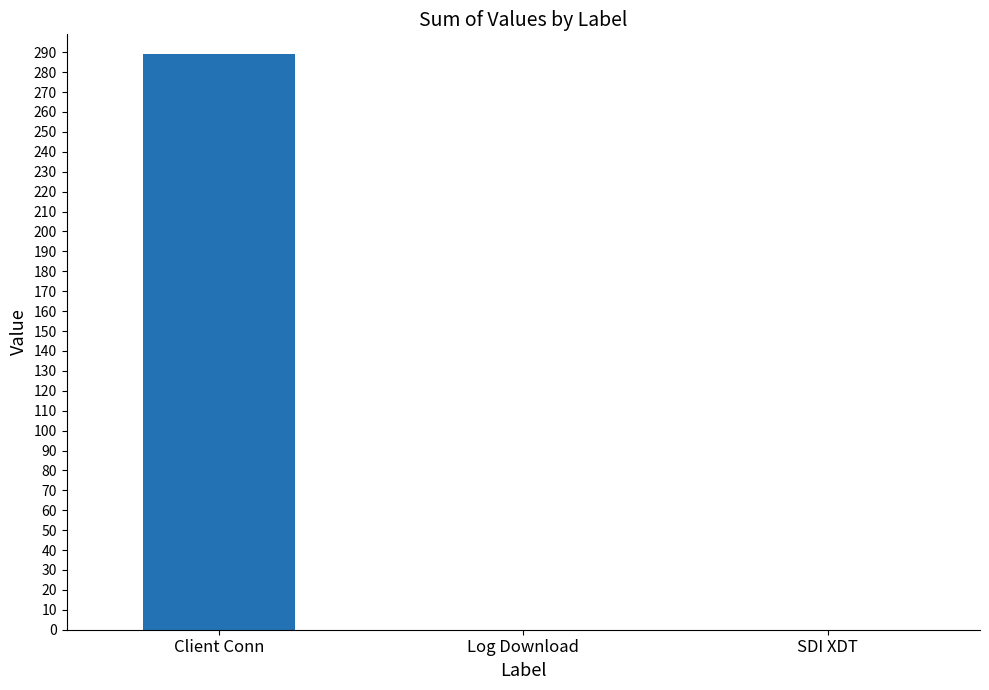

What is the sum of the values at SDI XDT and Client Conn?

289